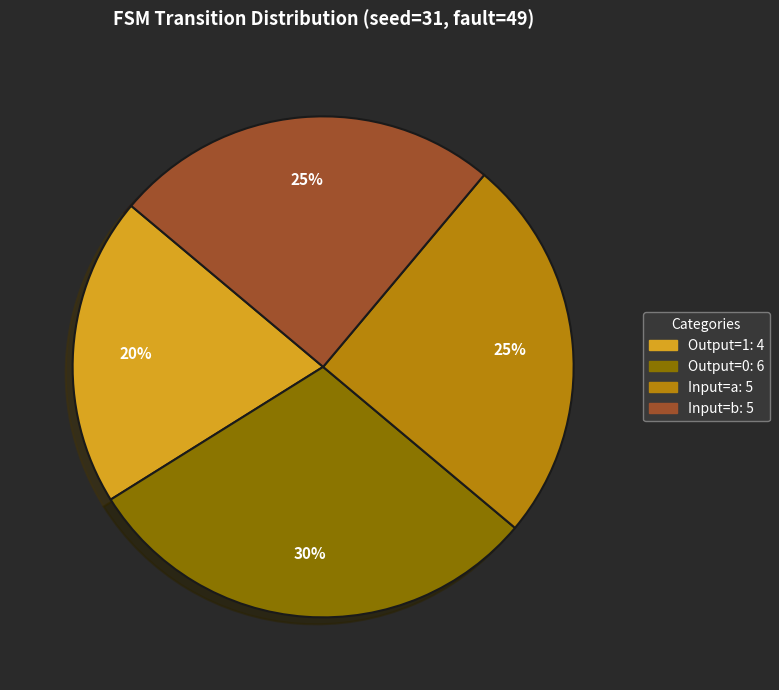

To the nearest percent, what is the difference between the largest and smallest slice percentages?

10%